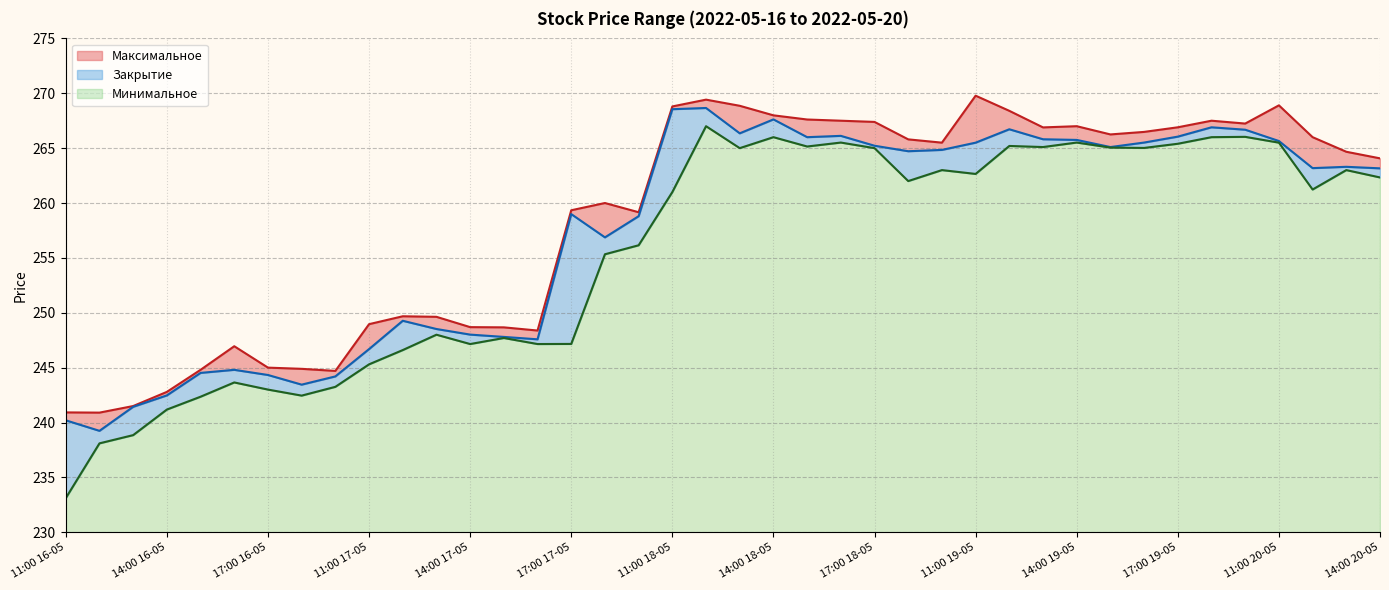

What is the maximum value for Минимальное?

37.0